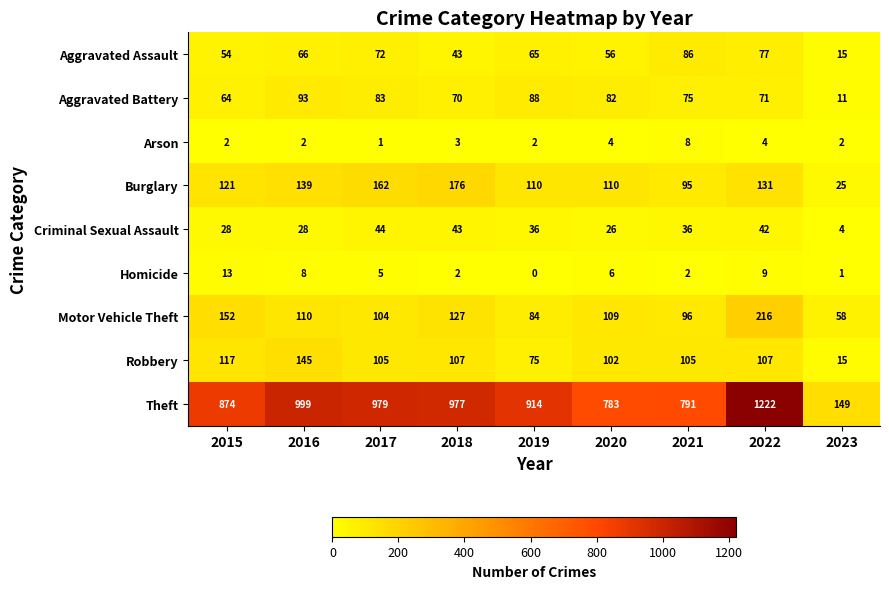

The value of Aggravated Assault at 2020 is 56. True or false?

True